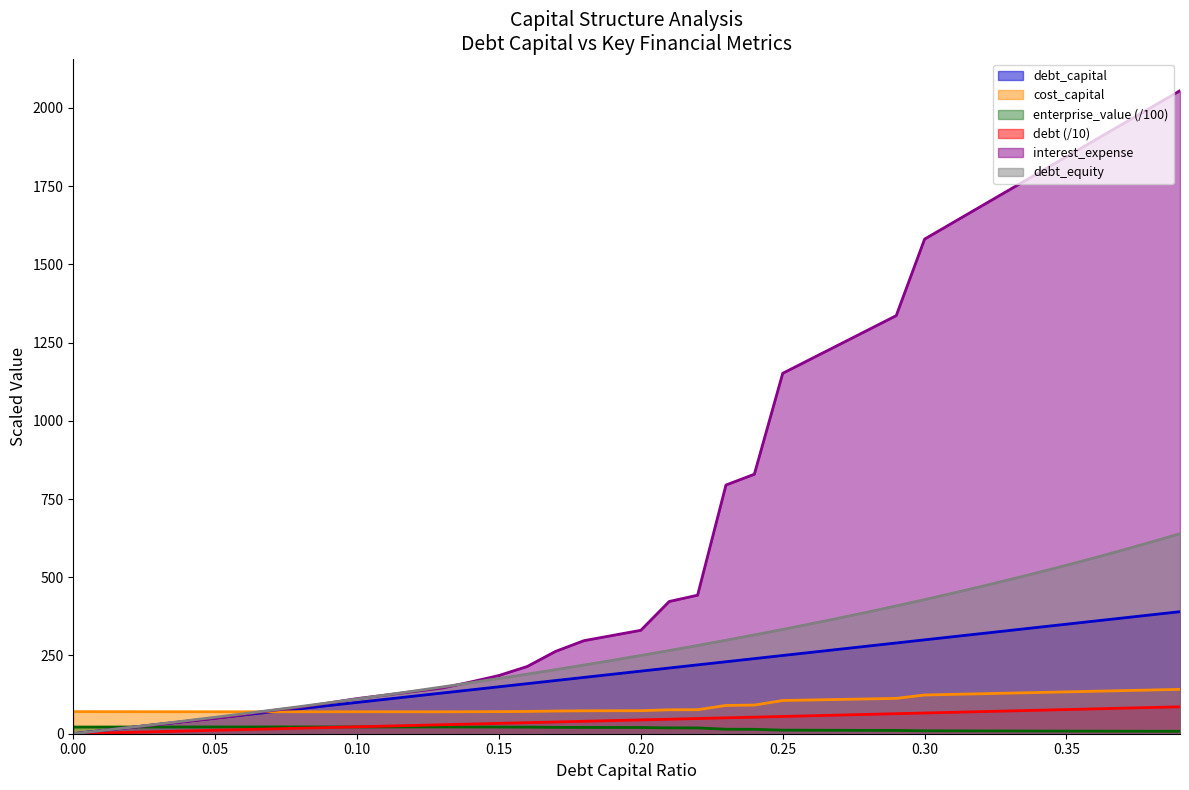

What position from the left is 0.11?

12